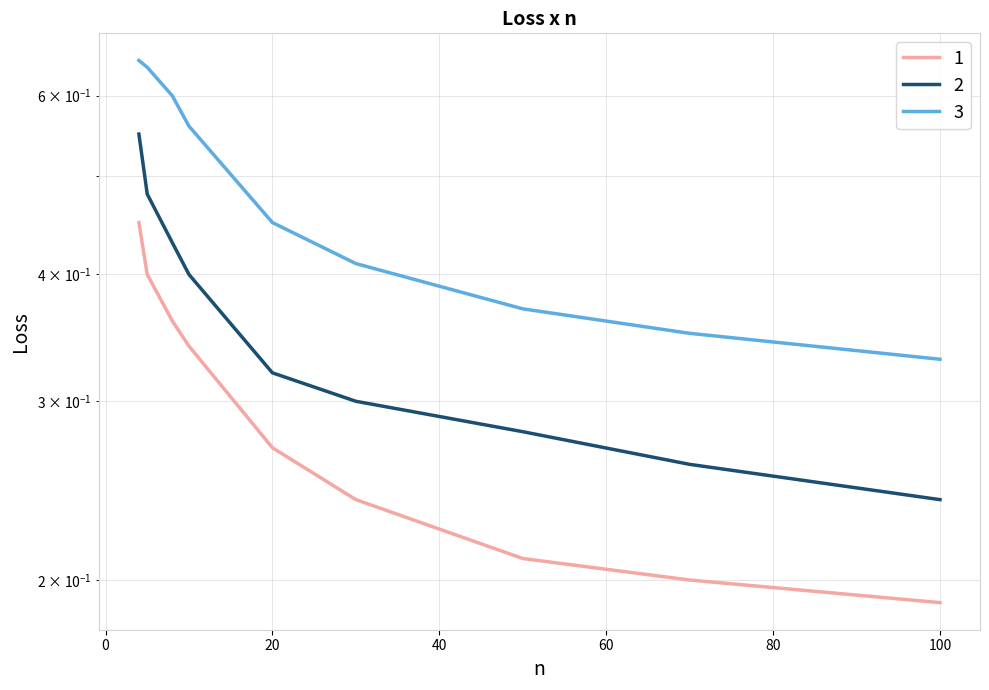

Rank the series by their maximum value, from lowest to highest.

1, 2, 3